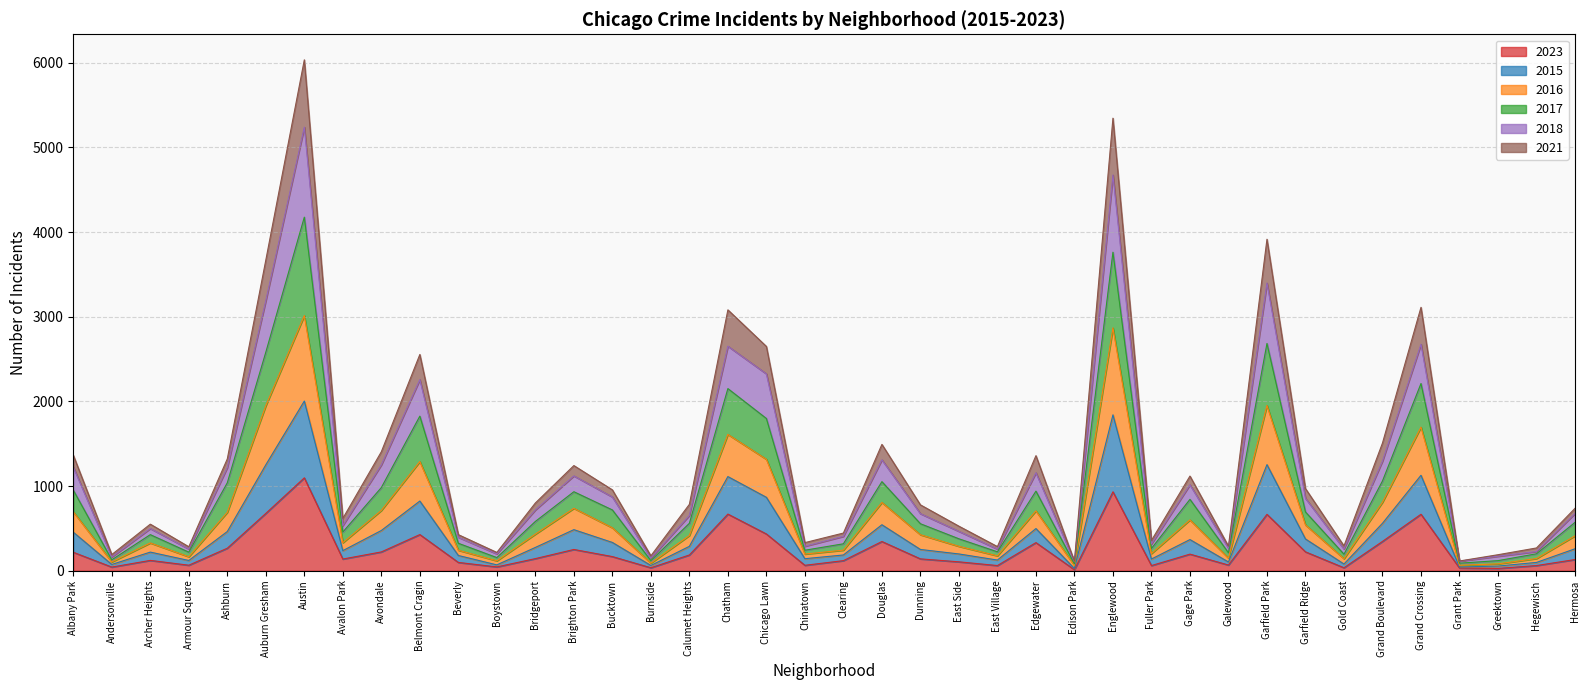

True or false: 2018 and 2016 cross at least once.

False